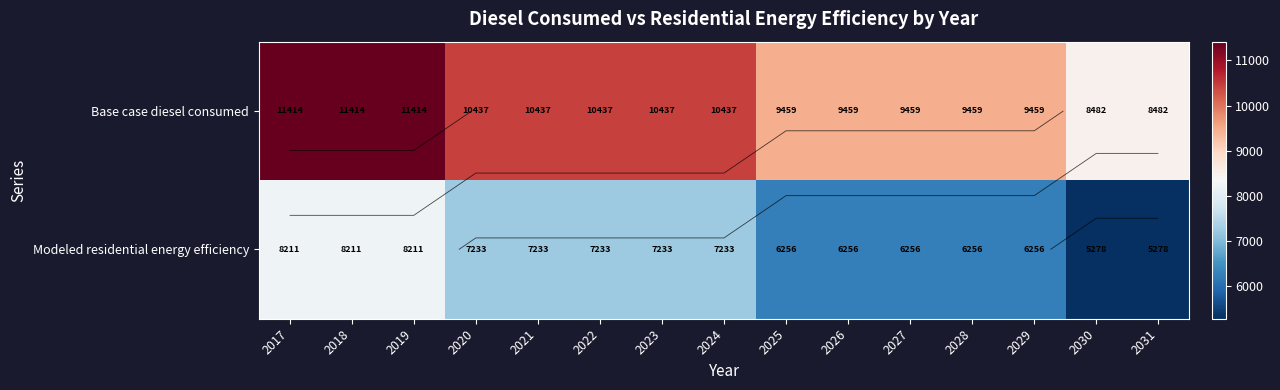

What is the difference between the maximum and minimum values in the Modeled residential energy efficiency series?

2932.9